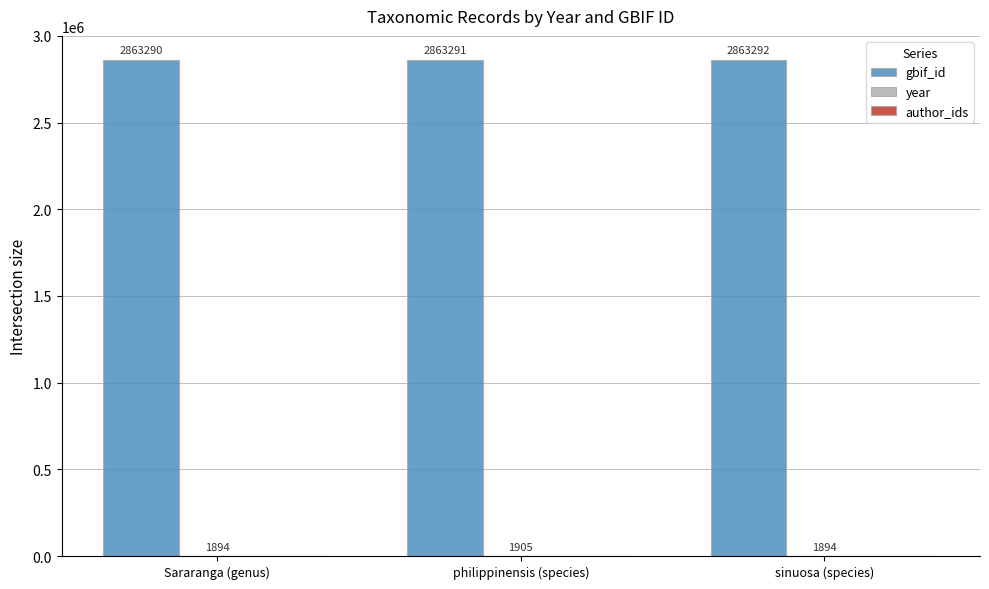

What is the total value across all series at Sararanga (genus)?

2865184